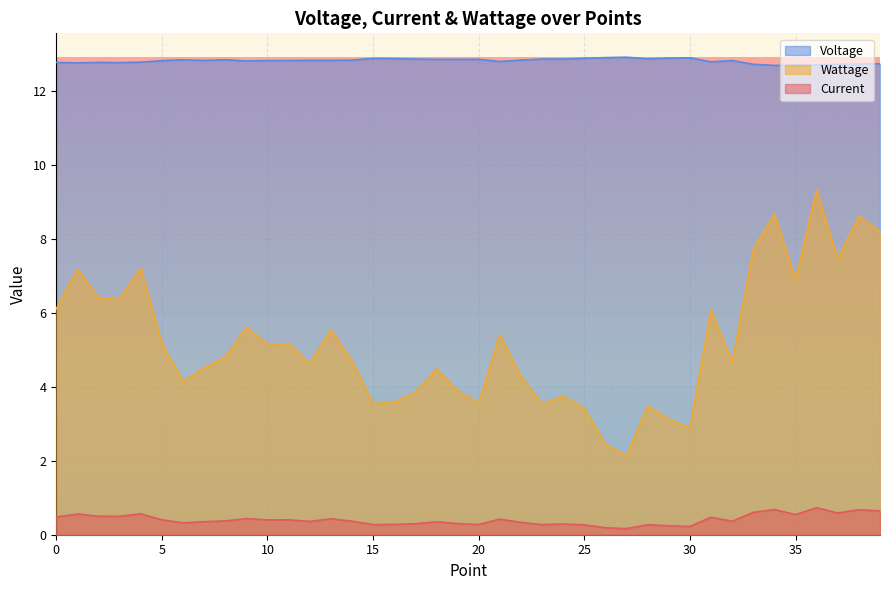

What is the value of the Current point at the 18th from the left?

0.3